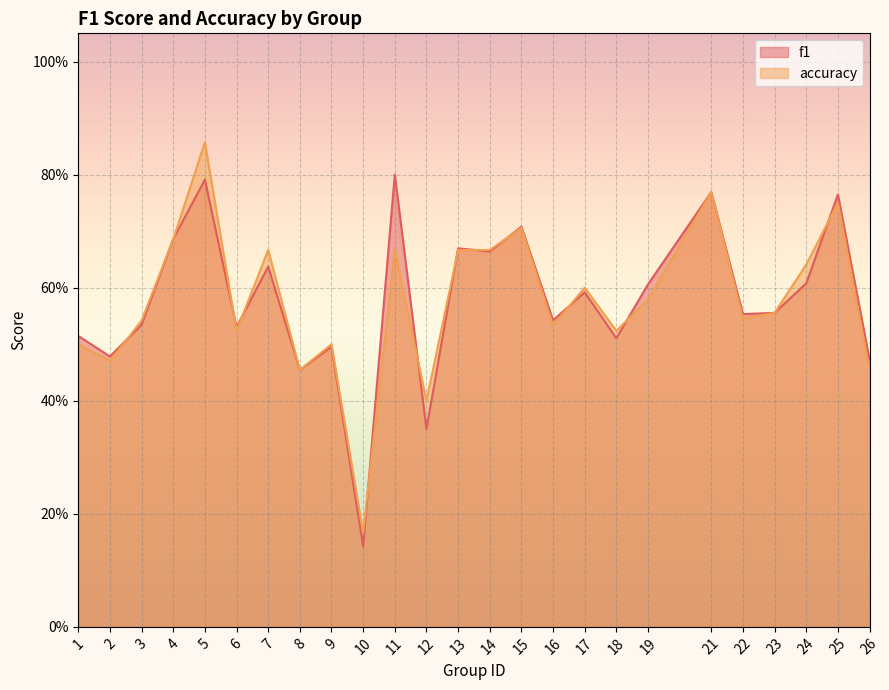

Which series ends up on top after the final intersection of f1 and accuracy?

f1